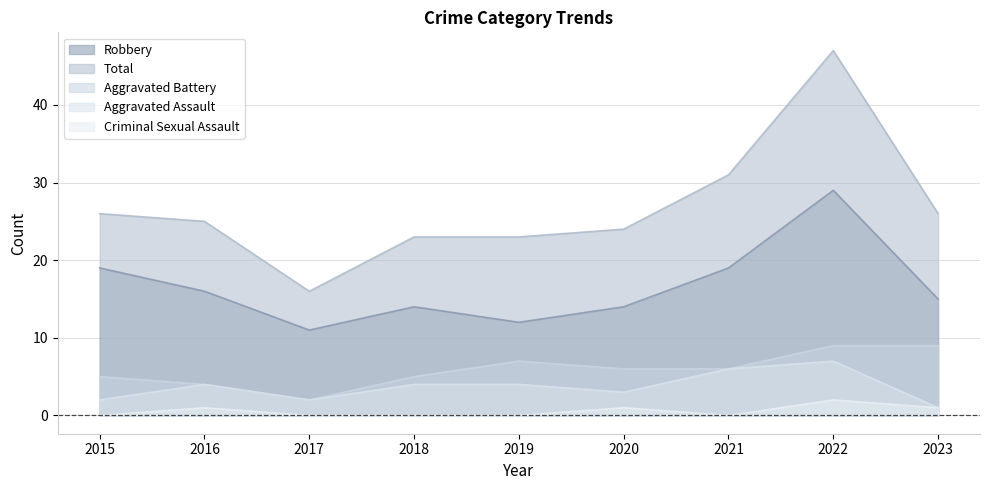

What is the maximum value shown in the chart?

47